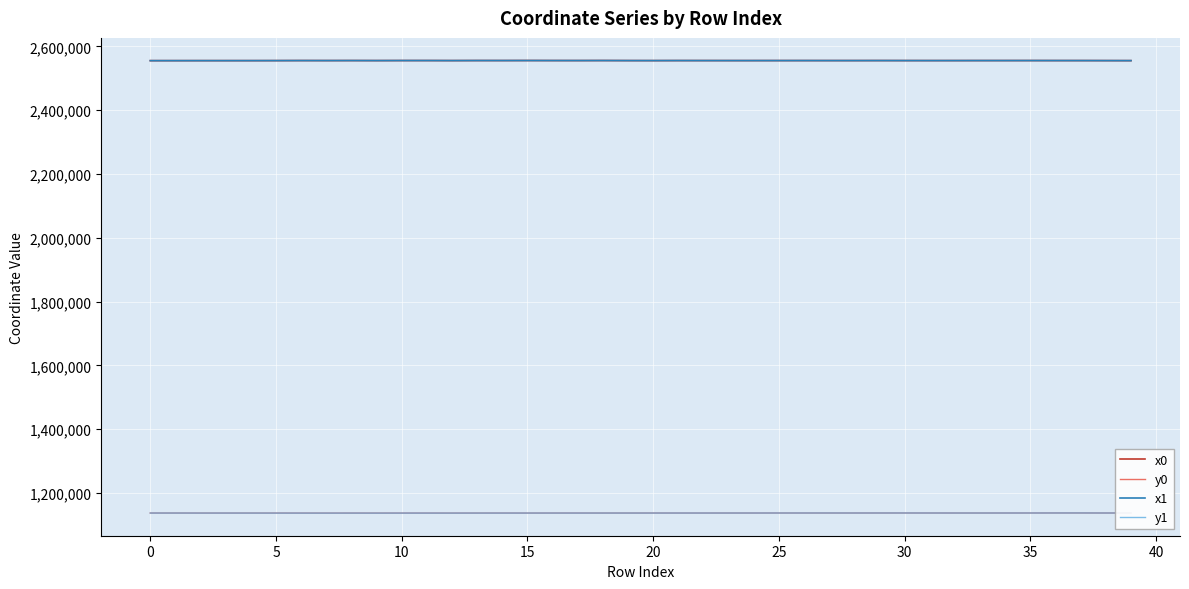

Is this an area chart (filled region under the line)?

No